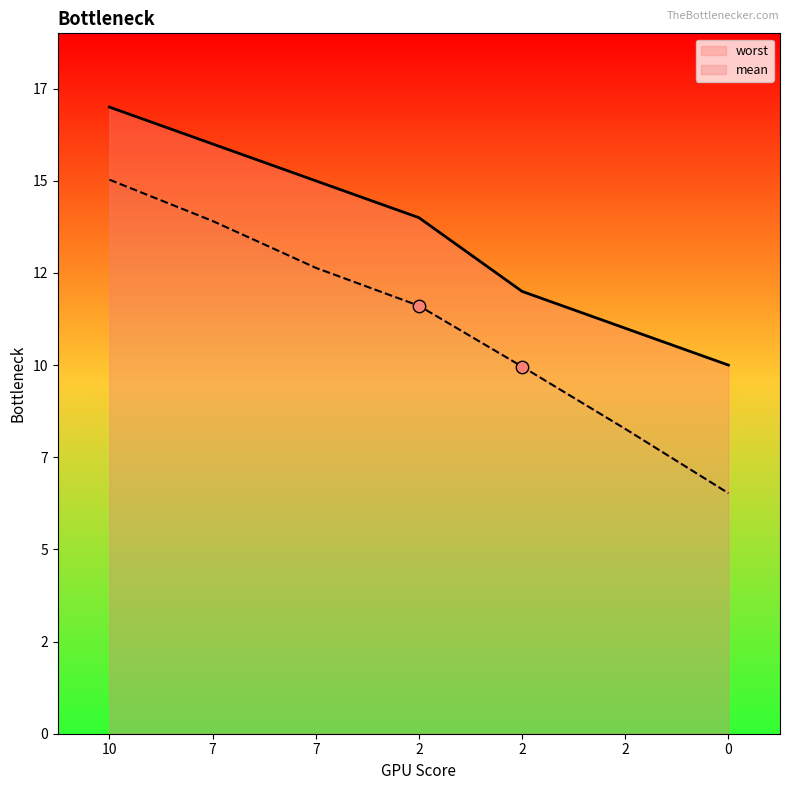

Is the value of mean at 7 greater than the value of worst at 2?

No